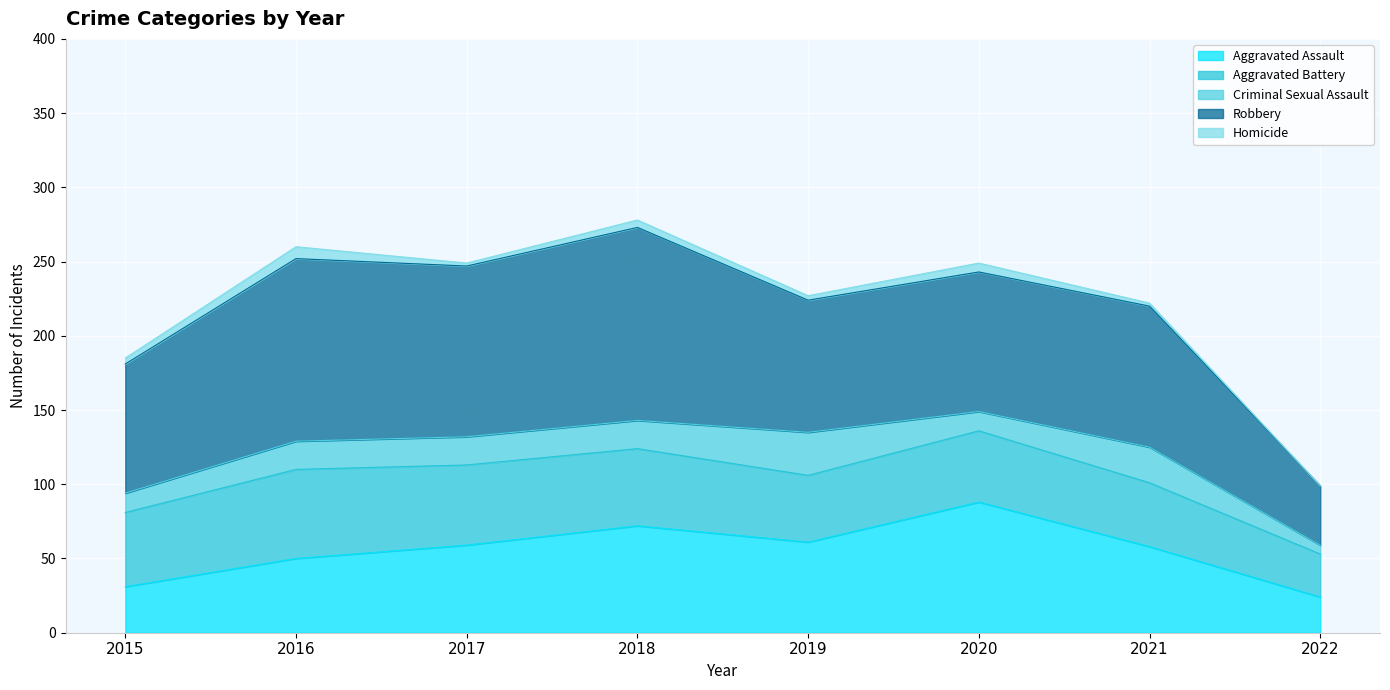

Does the chart display data point markers on the line(s)?

No